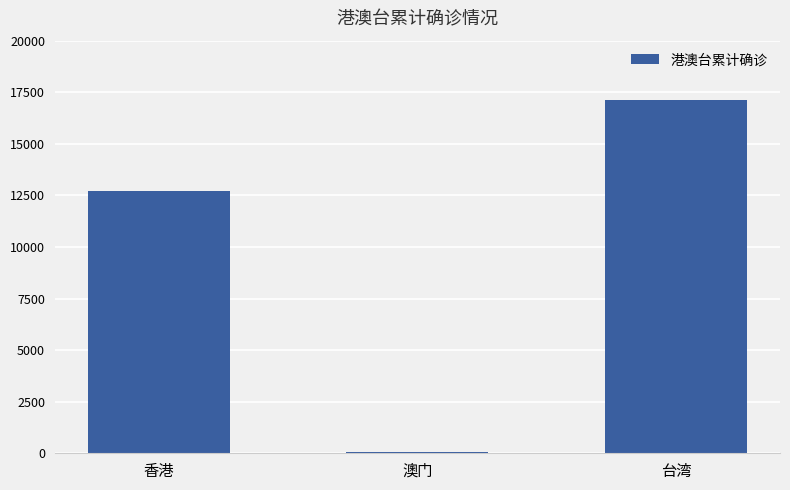

How many bars are there in total?

3